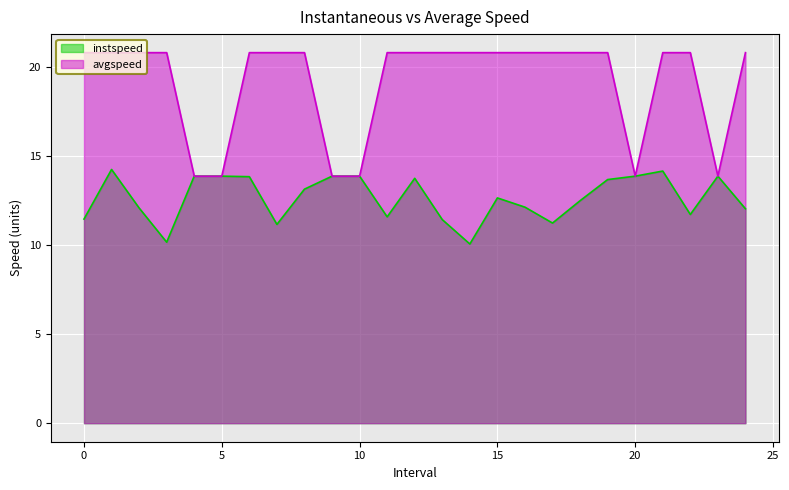

Rank the series at 1.0 from highest to lowest value.

avgspeed, instspeed